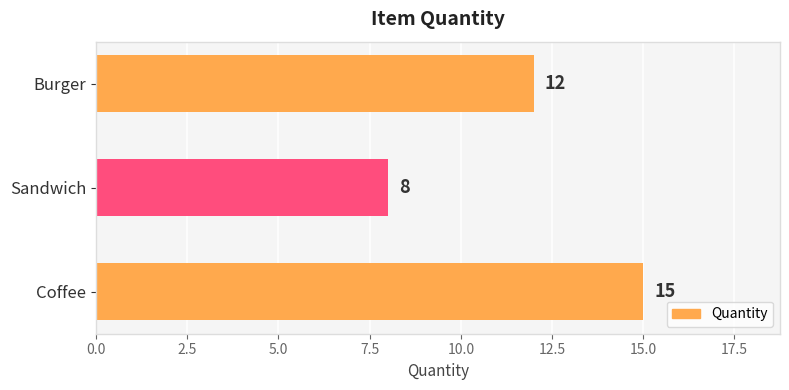

How many values are between 8 and 15?

3